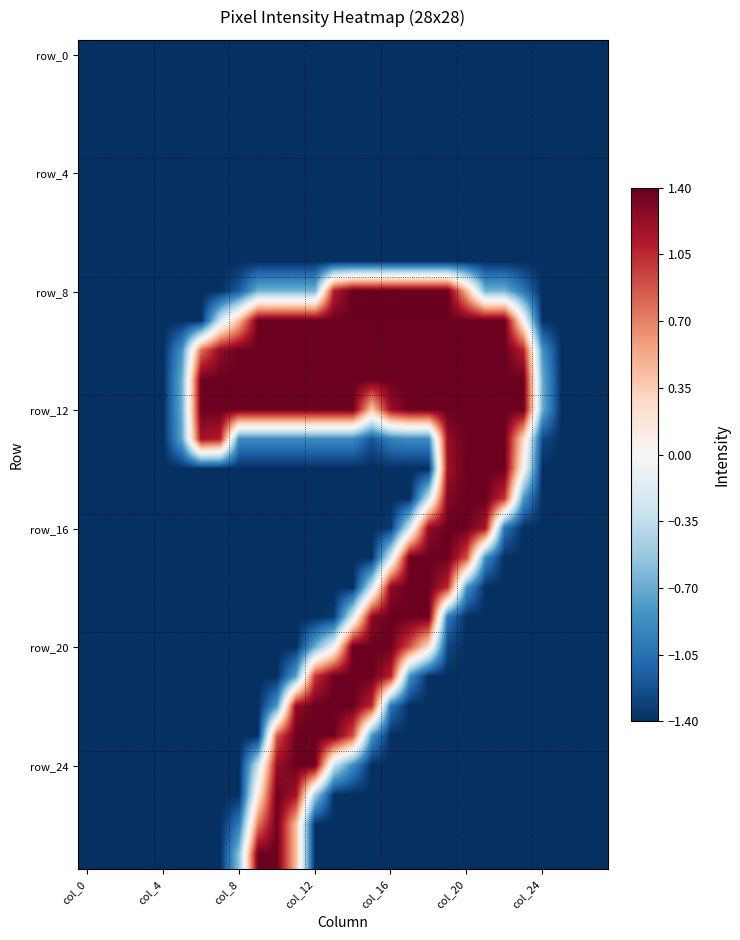

Count the number of categories in the chart.

28